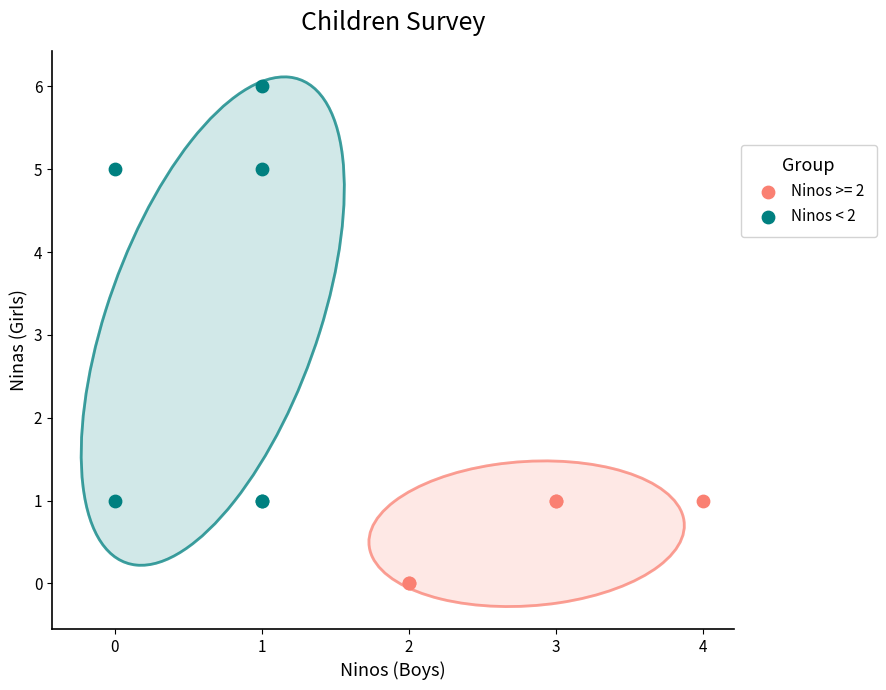

Which series reaches the minimum Y coordinate?

Ninos >= 2